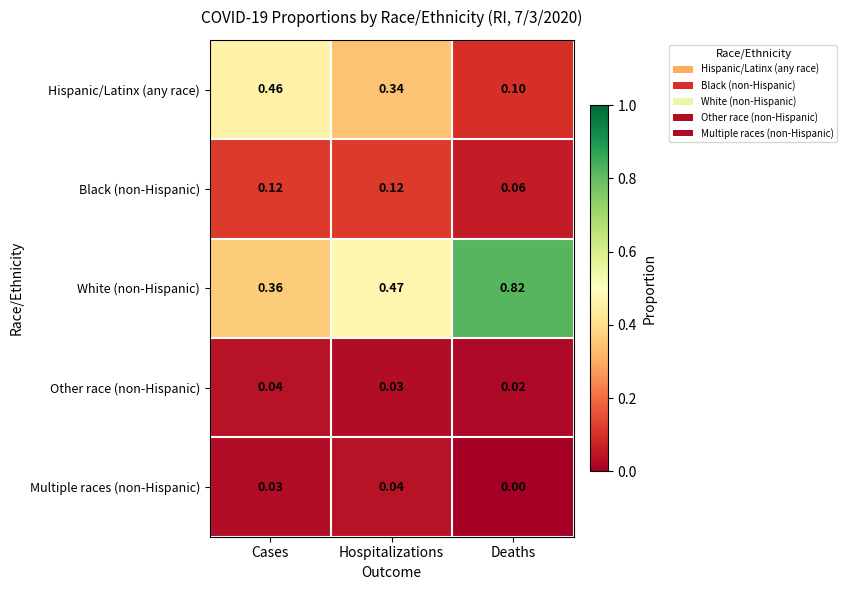

Which series has the widest spread of values?

White (non-Hispanic)